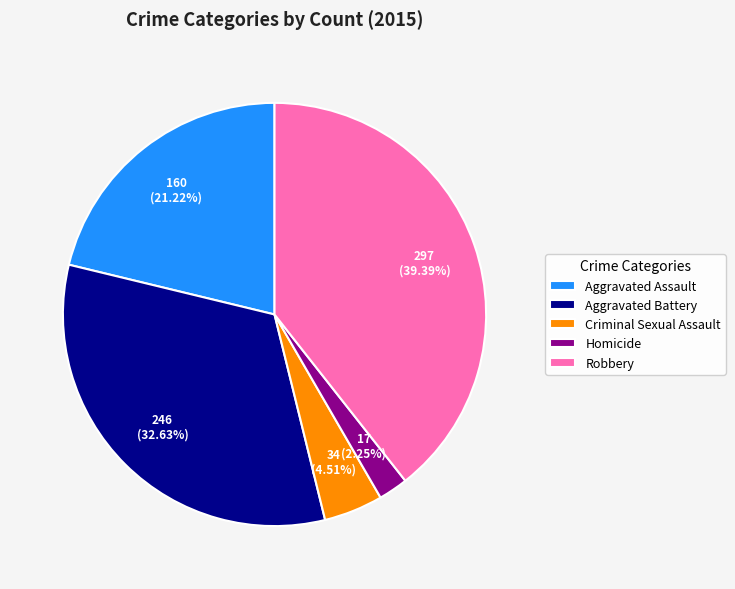

What is the largest slice in the pie chart?

Robbery